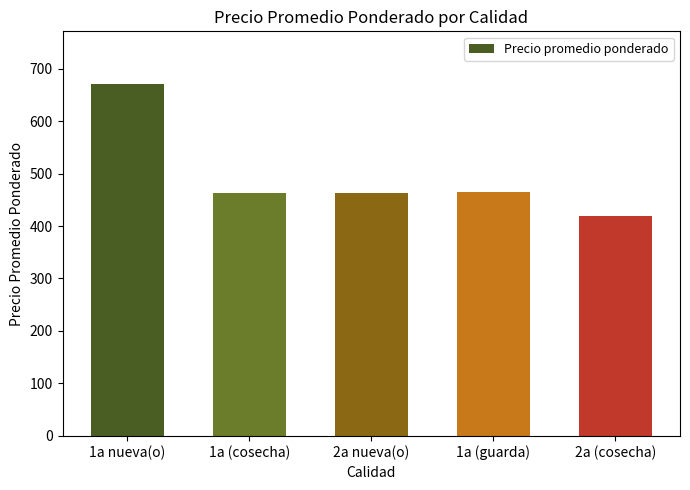

What is the ratio of the value at 1a nueva(o) to the value at 2a (cosecha)?

1.6